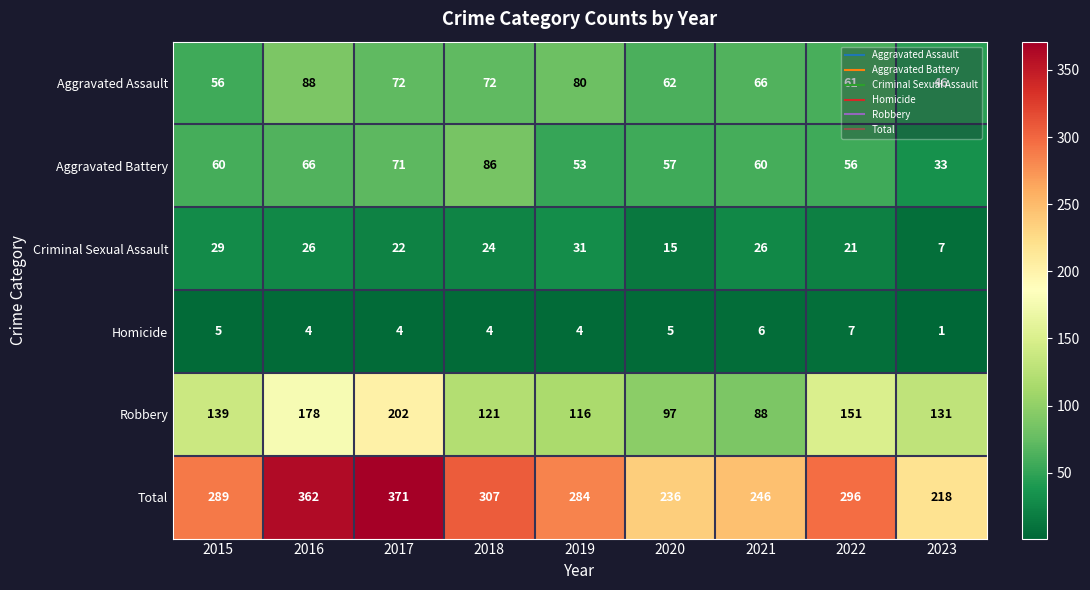

Rank the series at 2015 from lowest to highest value.

Homicide, Criminal Sexual Assault, Aggravated Assault, Aggravated Battery, Robbery, Total